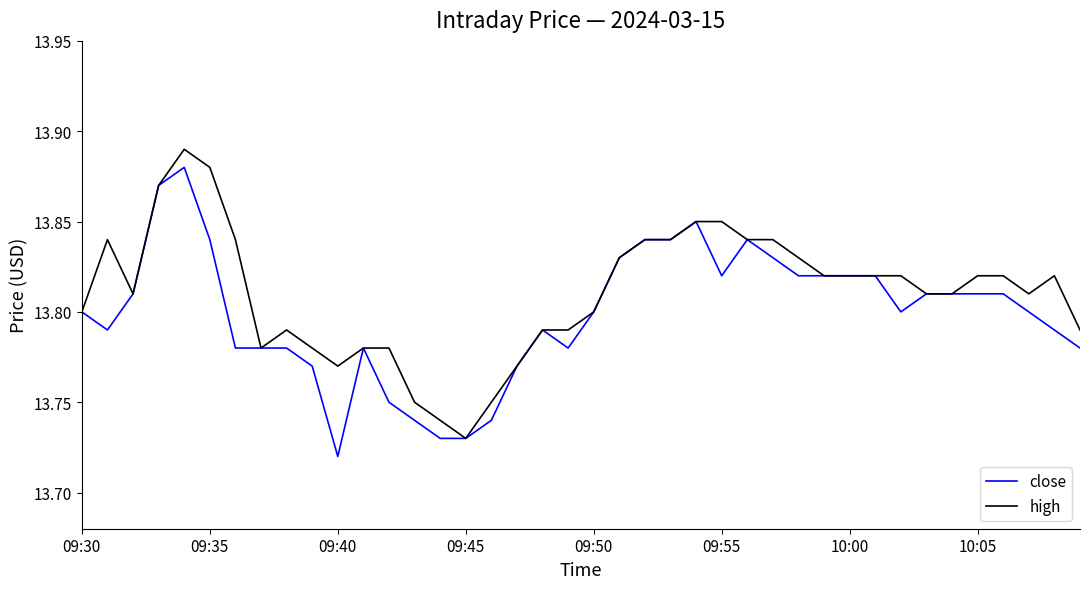

Which series has the largest total across all categories?

high